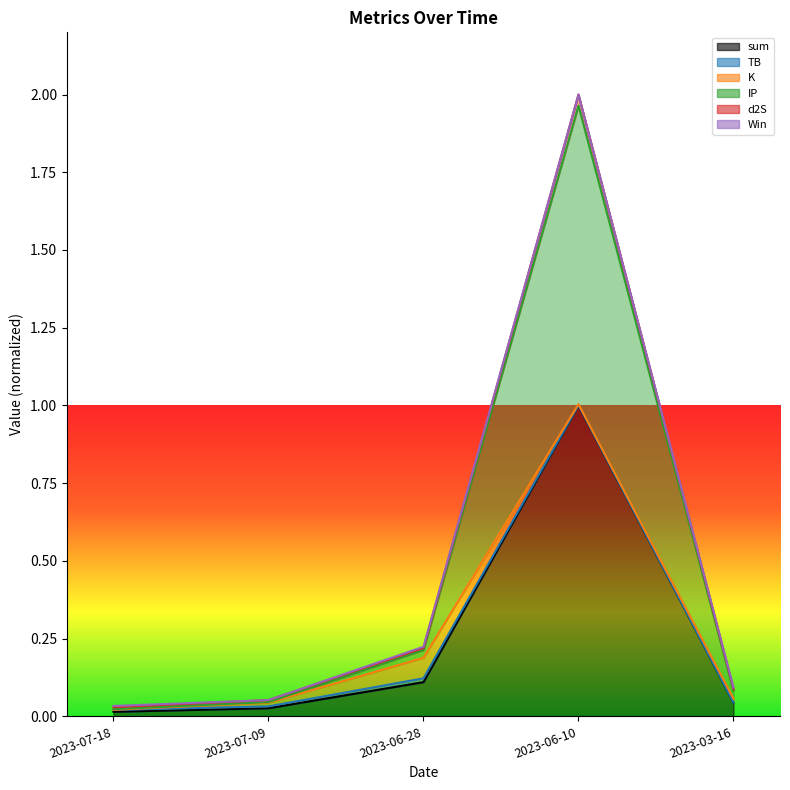

At which label does sum reach its peak?

2023-06-10